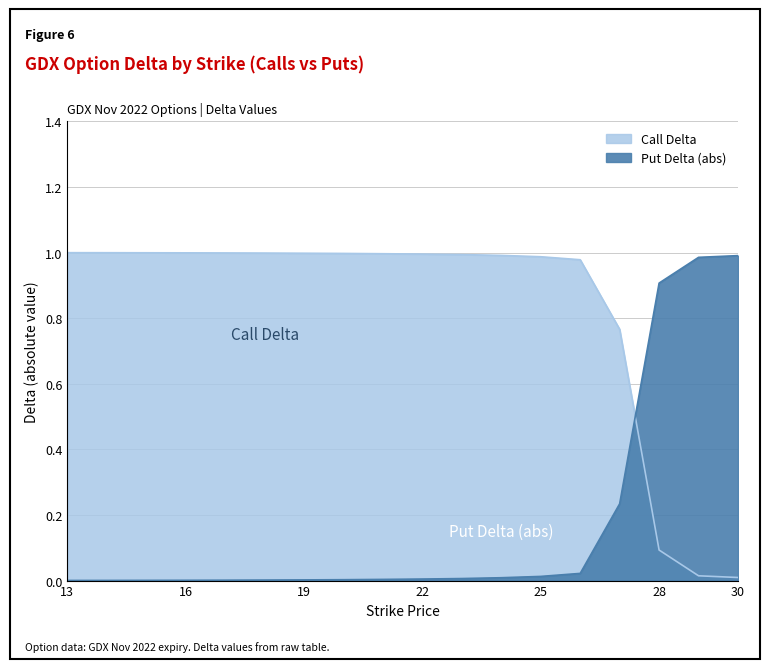

True or false: Put Delta (abs) and Call Delta cross at least once.

True